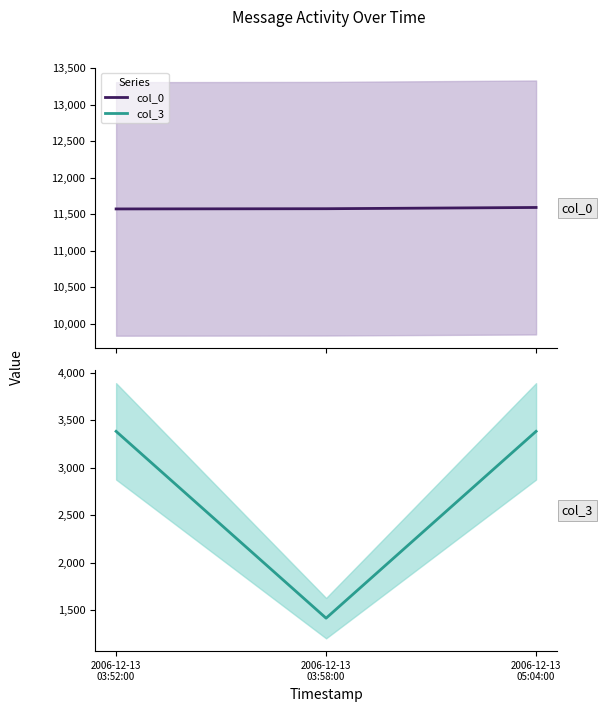

List the labels in order of col_0 value, smallest first.

2006-12-13
03:52:00, 2006-12-13
03:58:00, 2006-12-13
05:04:00